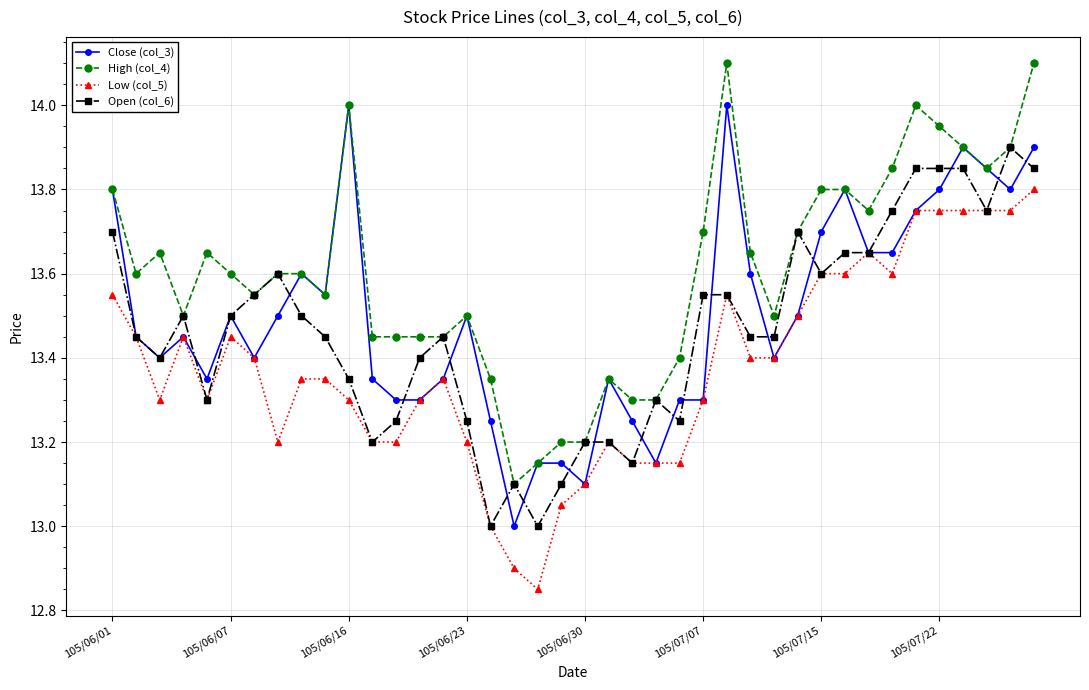

Rank the series by their maximum value, from highest to lowest.

High (col_4), Close (col_3), Open (col_6), Low (col_5)